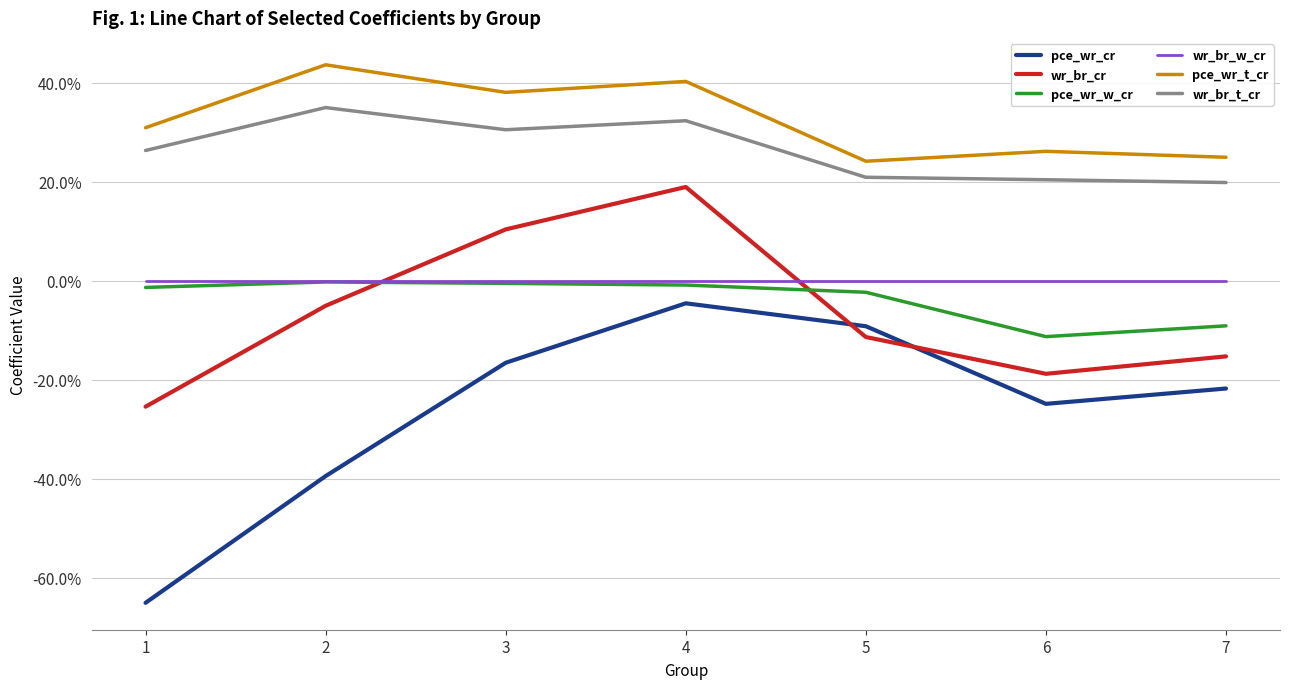

What are all the series names shown in the legend?

pce_wr_cr, wr_br_cr, pce_wr_w_cr, wr_br_w_cr, pce_wr_t_cr, wr_br_t_cr